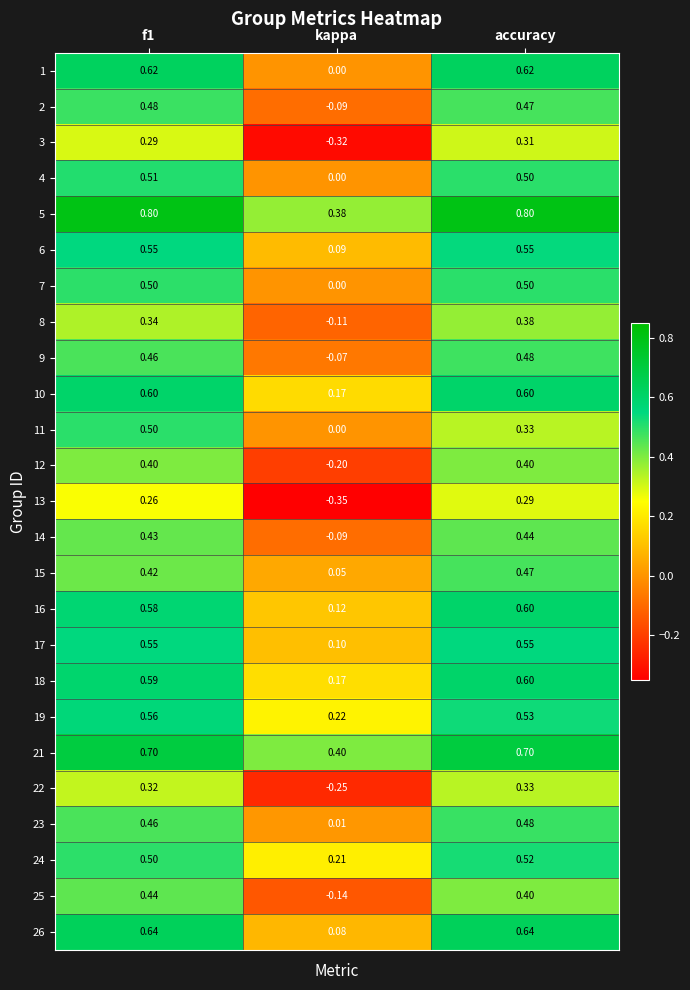

Is the value of 22 at accuracy greater than the value of 26 at f1?

No